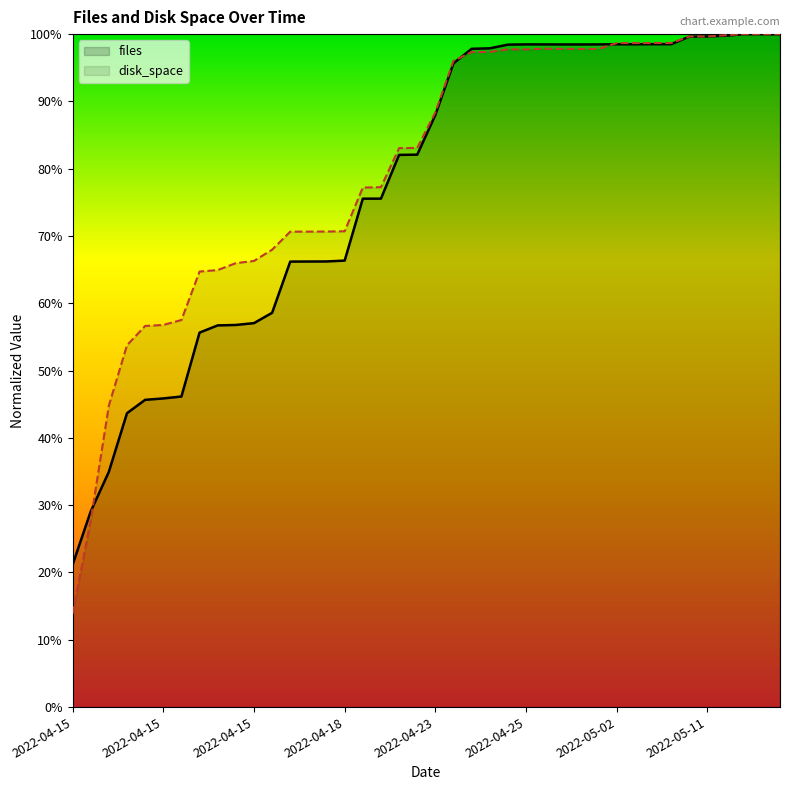

What is the spread (max minus min) of values at 2022-04-23?

0.1